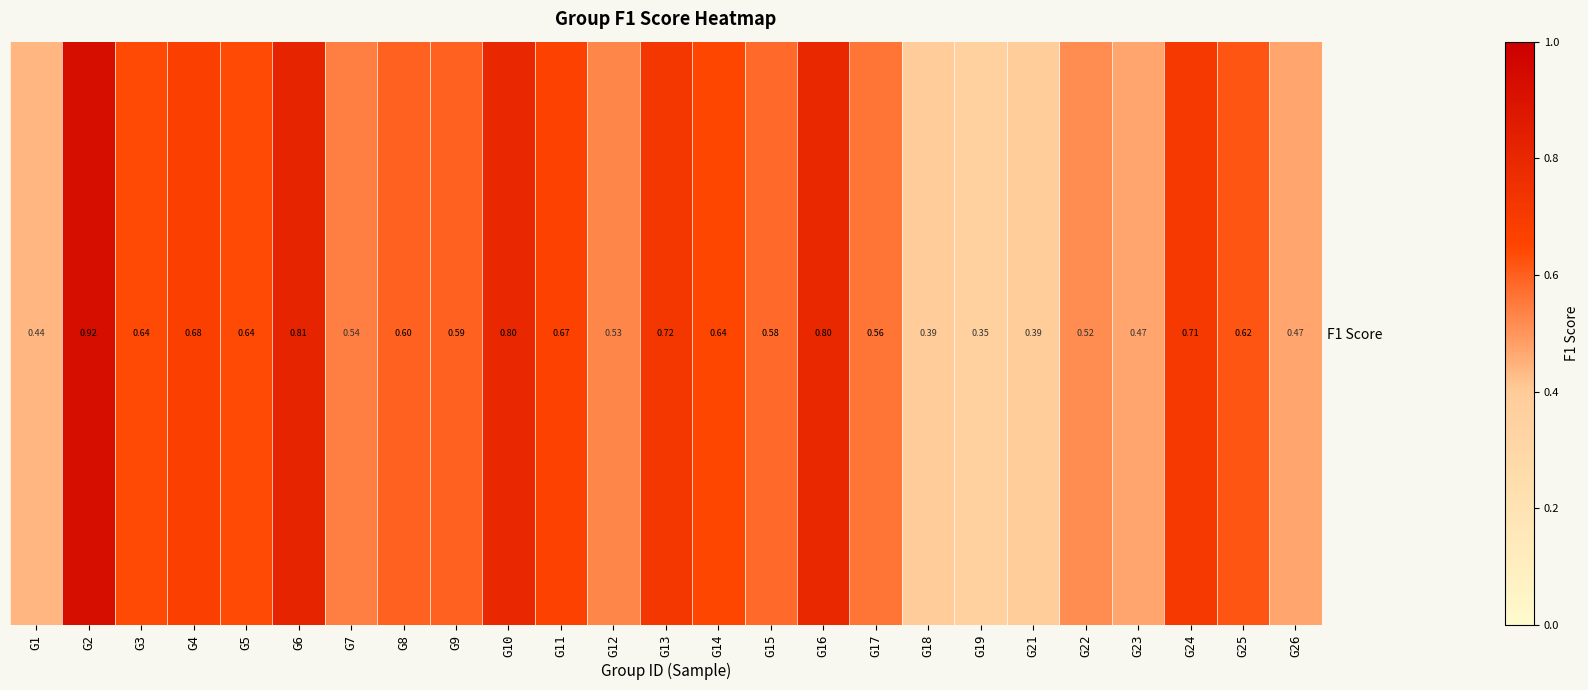

How many series are shown in this chart?

1